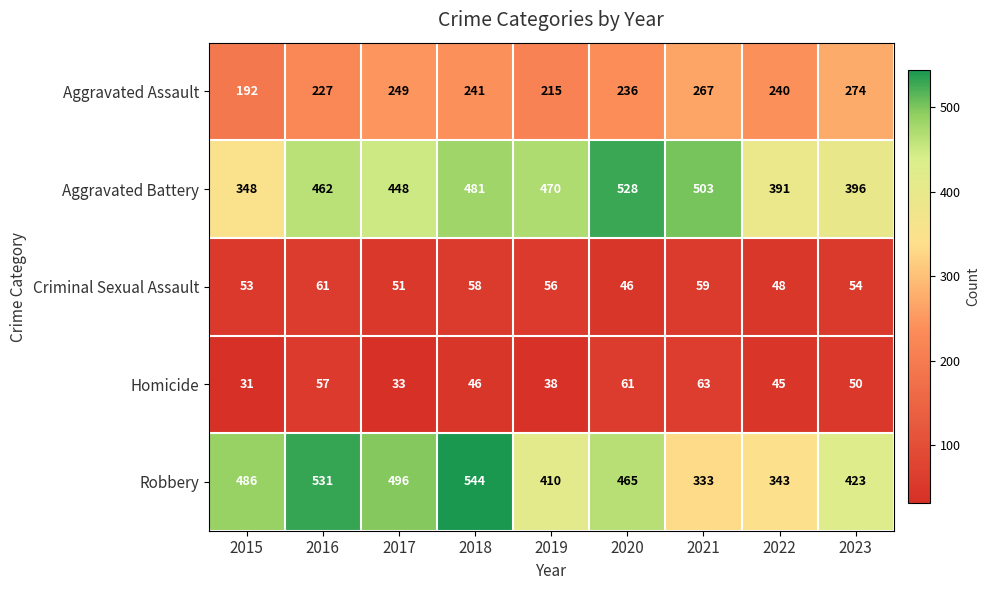

Count the number of categories in the chart.

9